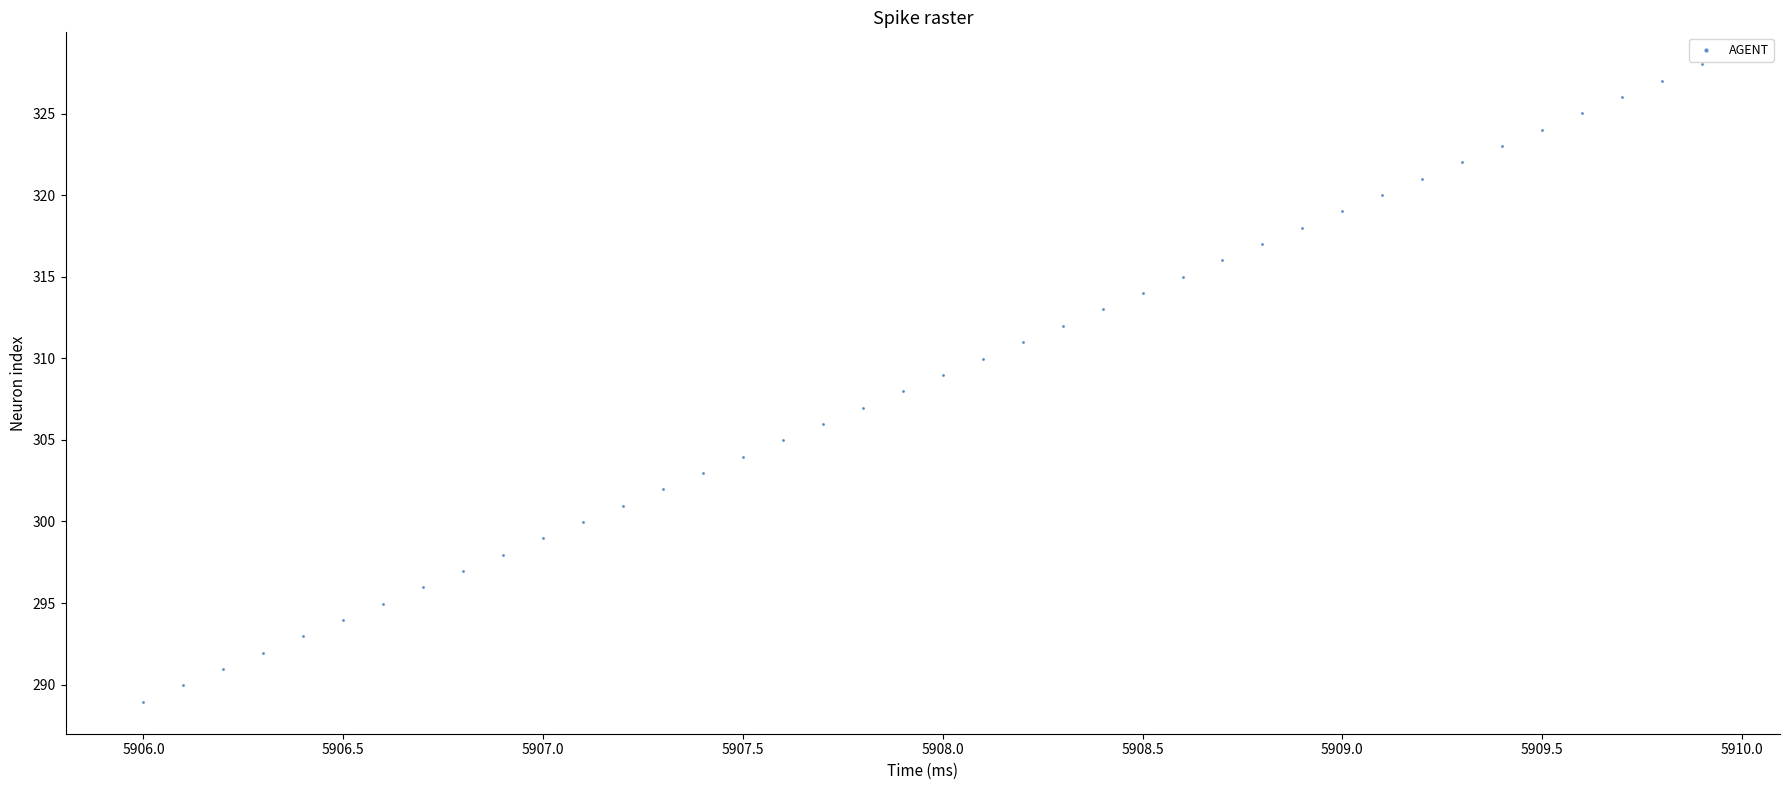

What is the range of X values (max minus min)?

3.9